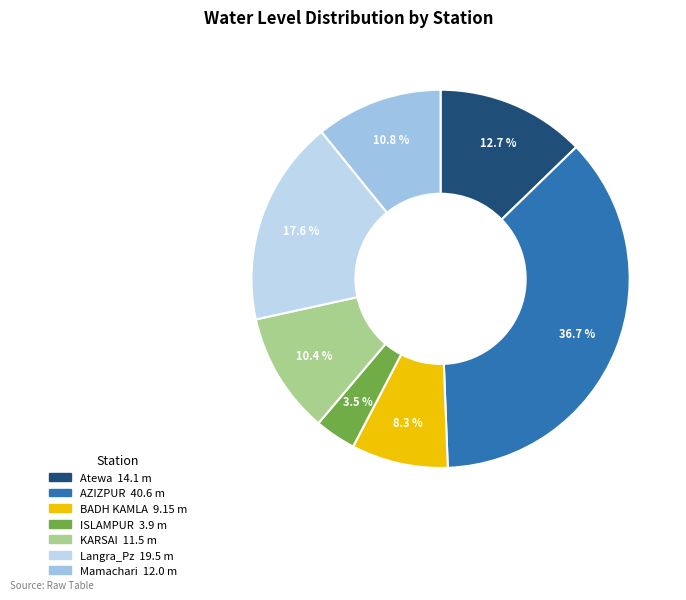

To the nearest percent, what percentage of the pie is Mamachari?

11%